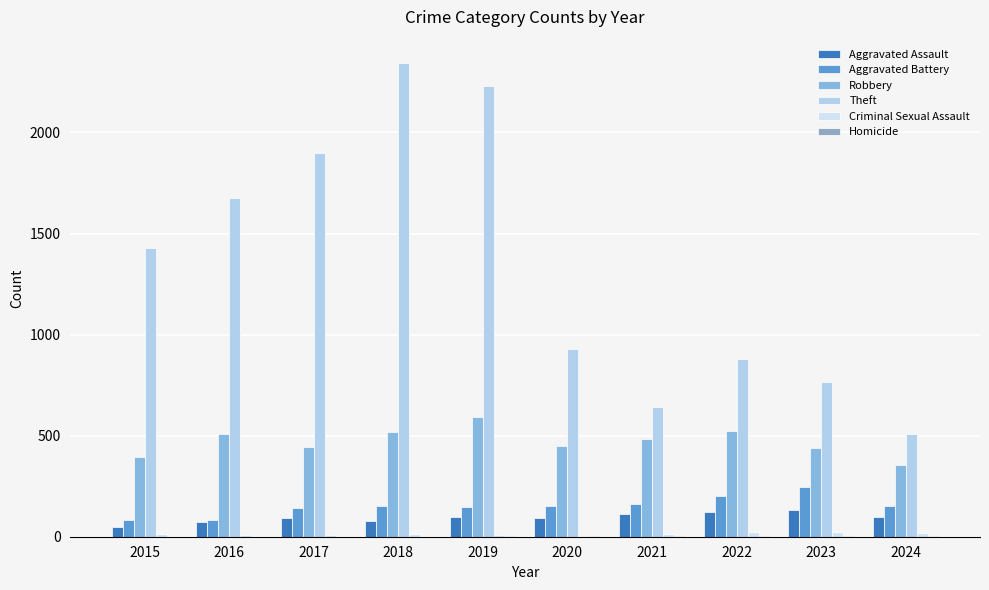

Are the bars horizontal?

No